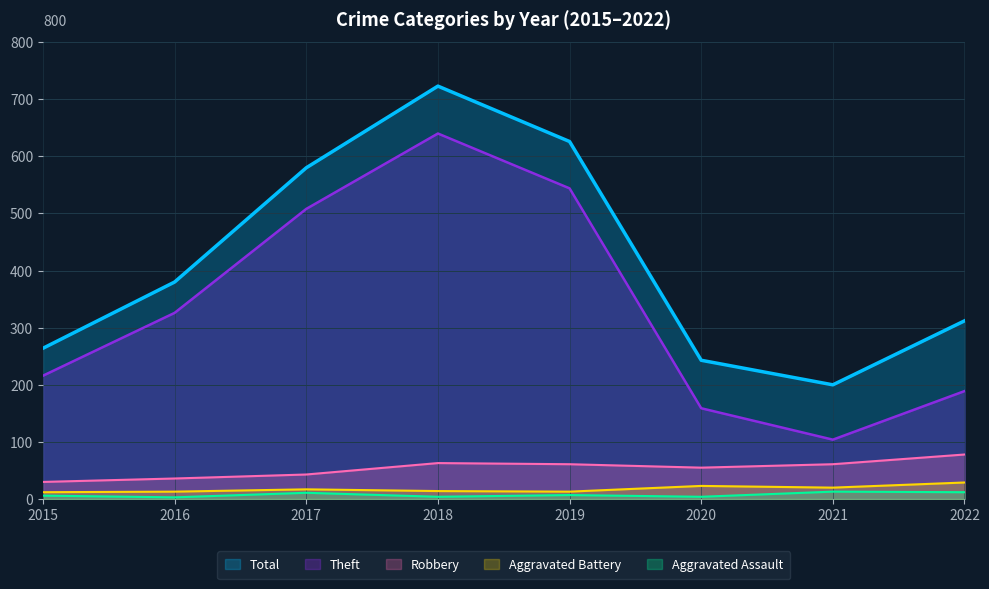

Rank the series by their maximum value, from highest to lowest.

Total, Theft, Robbery, Aggravated Battery, Aggravated Assault